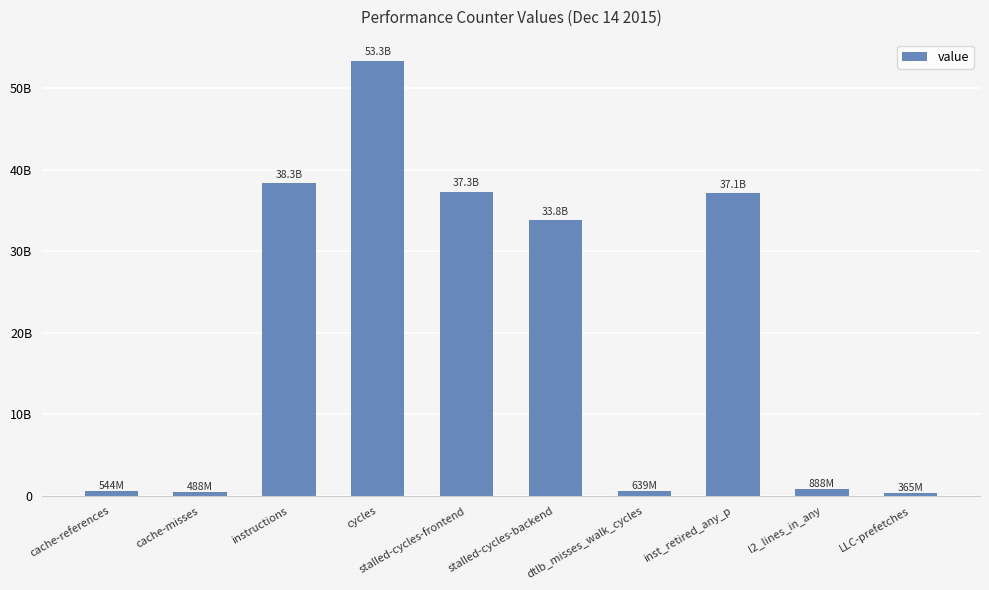

Approximately how many times larger is the value at inst_retired_any_p compared to cycles?

0.7